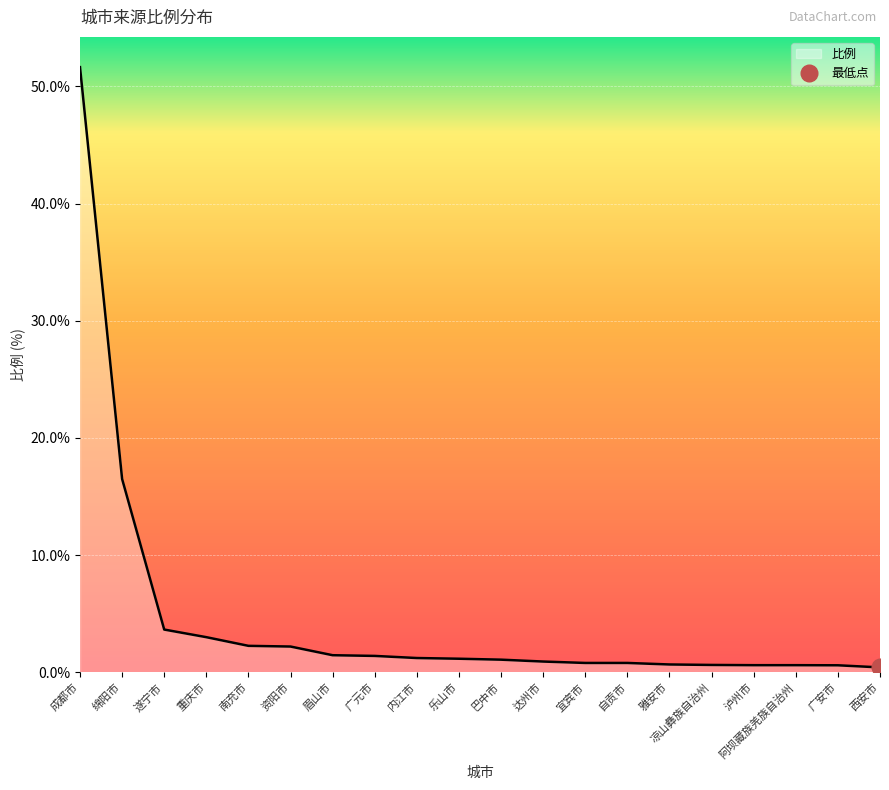

What is the greatest value displayed?

51.6